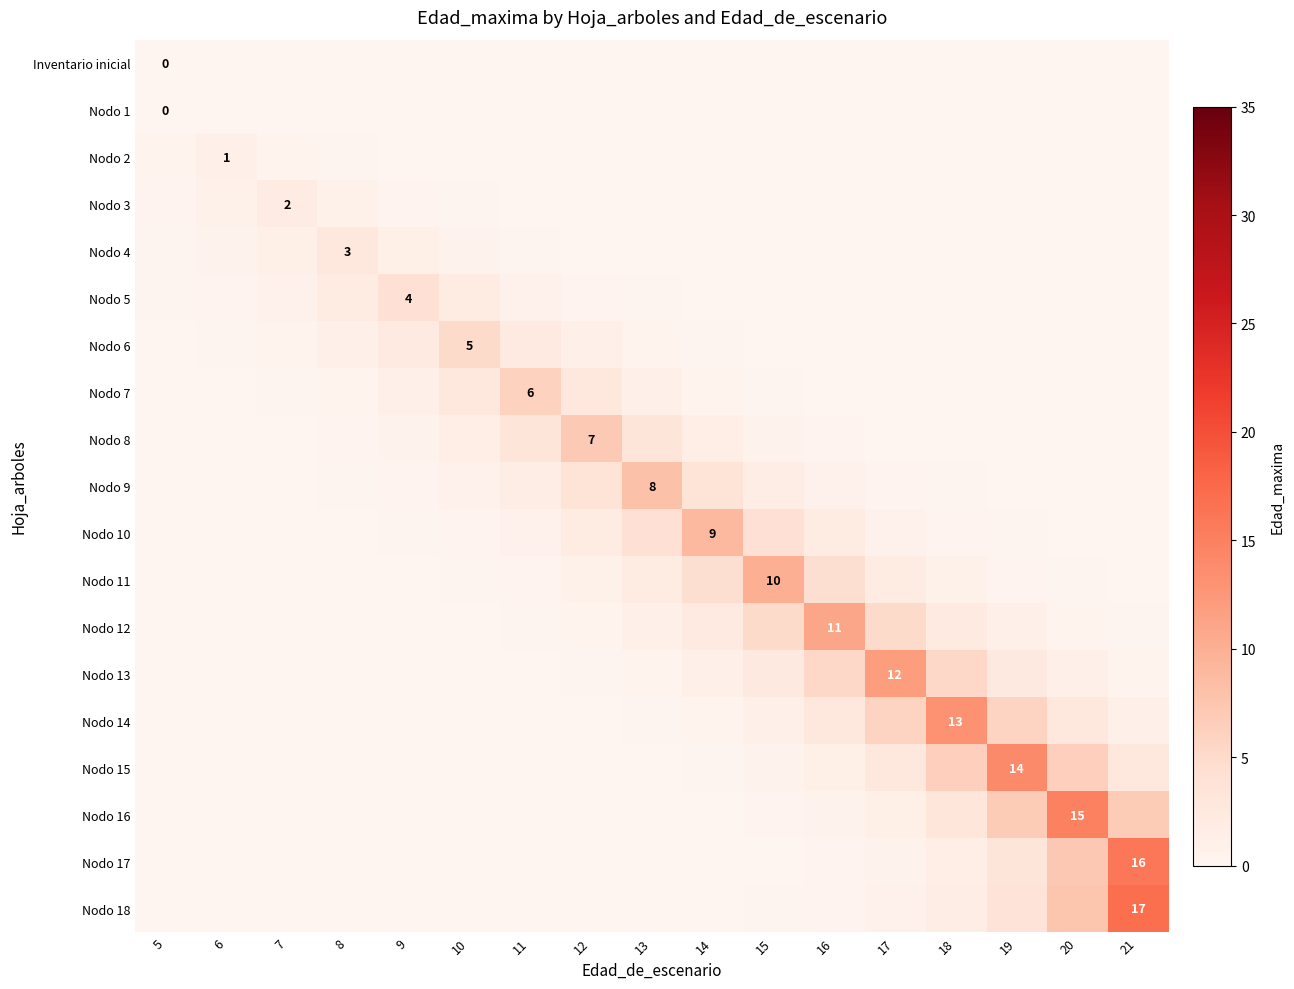

Between 6 and 19, which is larger?

6